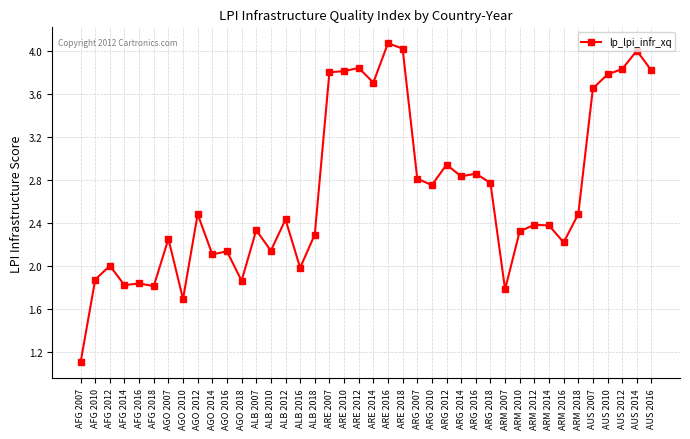

True or false: there are more than 0 points higher than both neighbors.

True